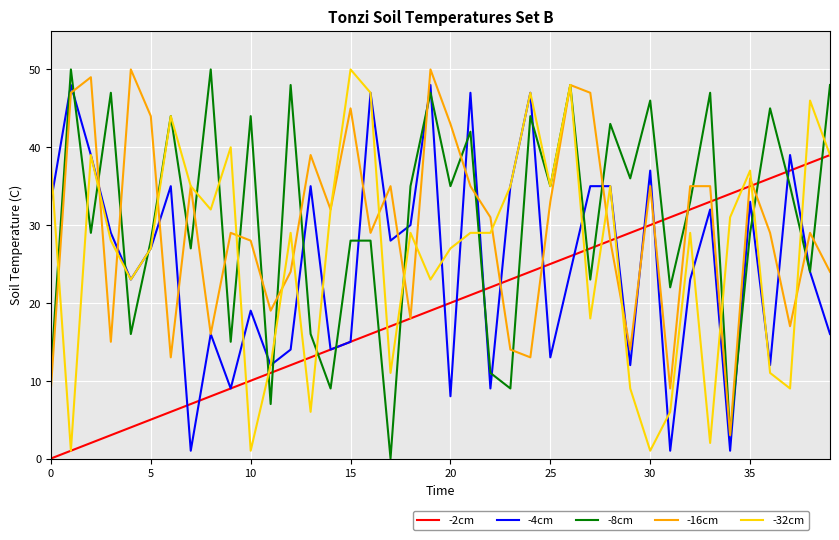

What is the highest value of the -4cm series?

48